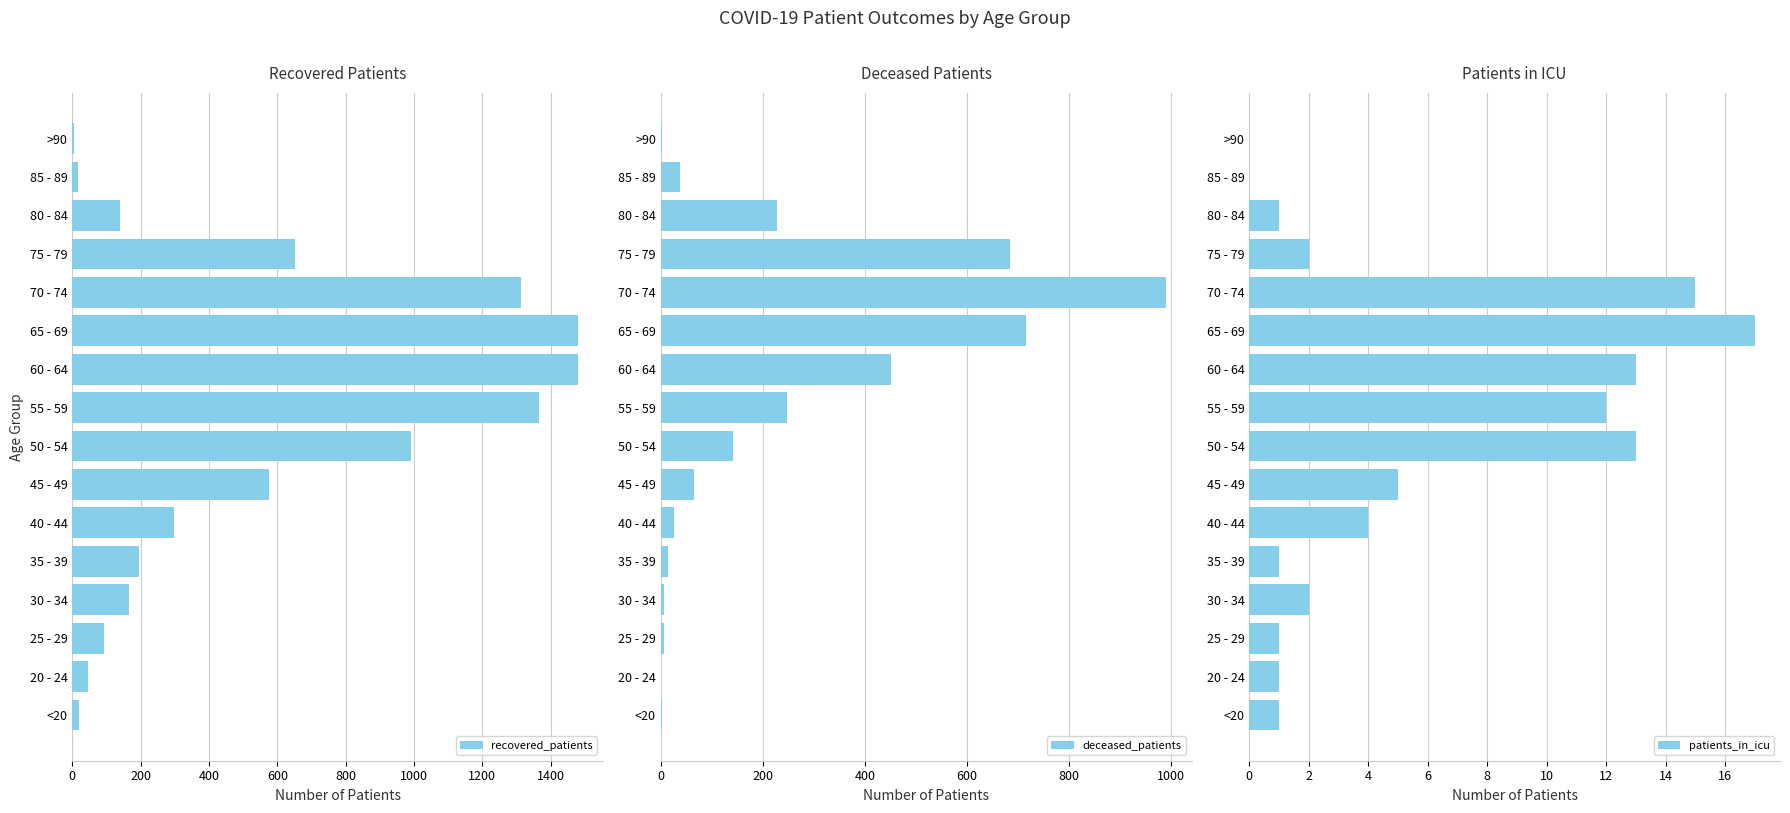

True or false: recovered_patients has a value of 379 at 65 - 69.

False